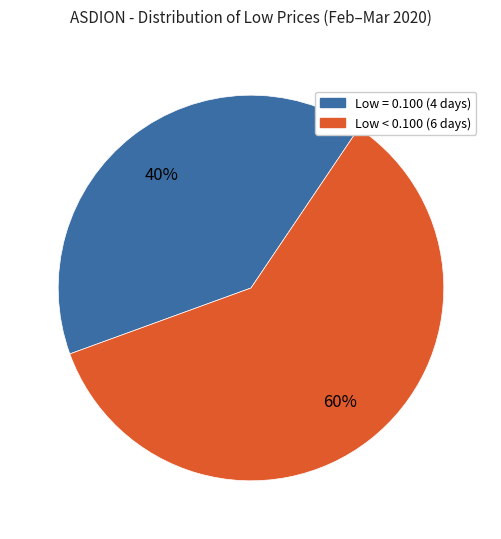

To the nearest percent, what is the difference between the largest and smallest slice percentages?

20%